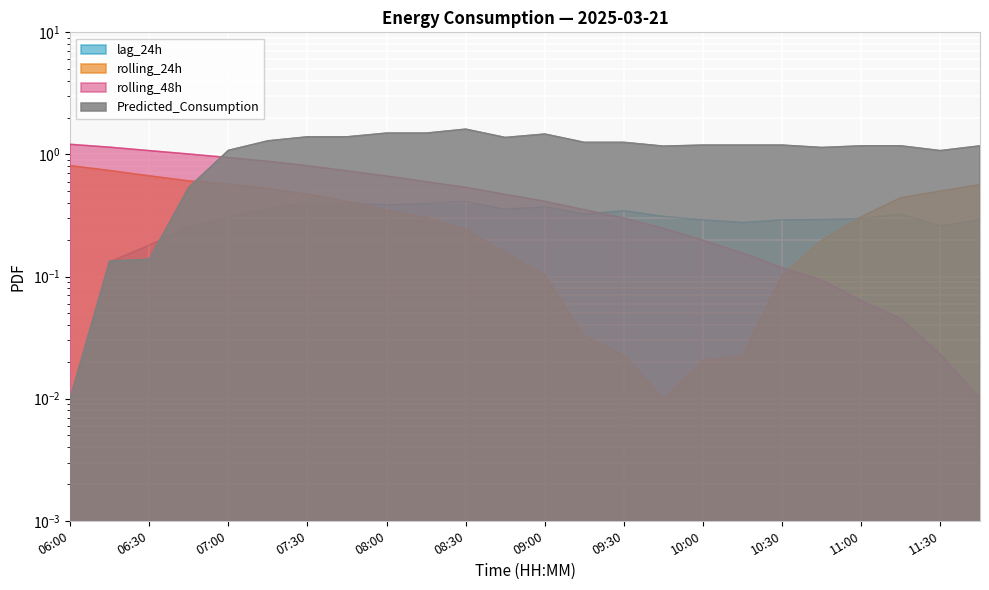

What is the label of the 23rd point from the right?

06:15